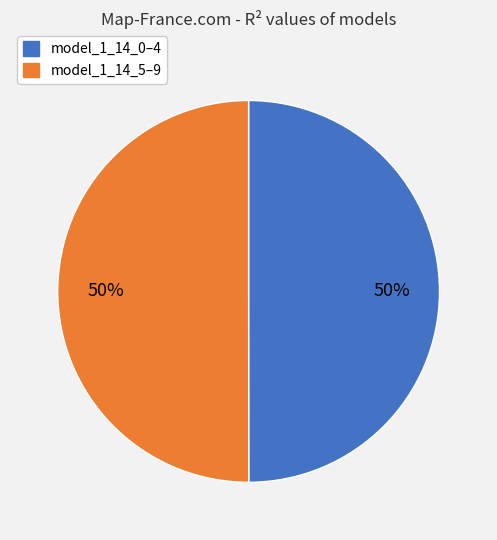

Count the number of slices in the pie.

2